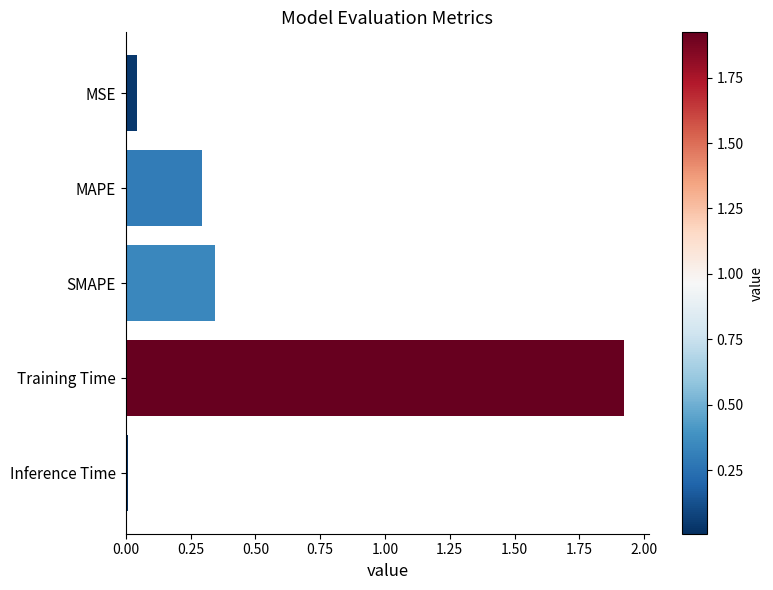

The chart shows a value of 0.4 at MAPE. True or false?

False